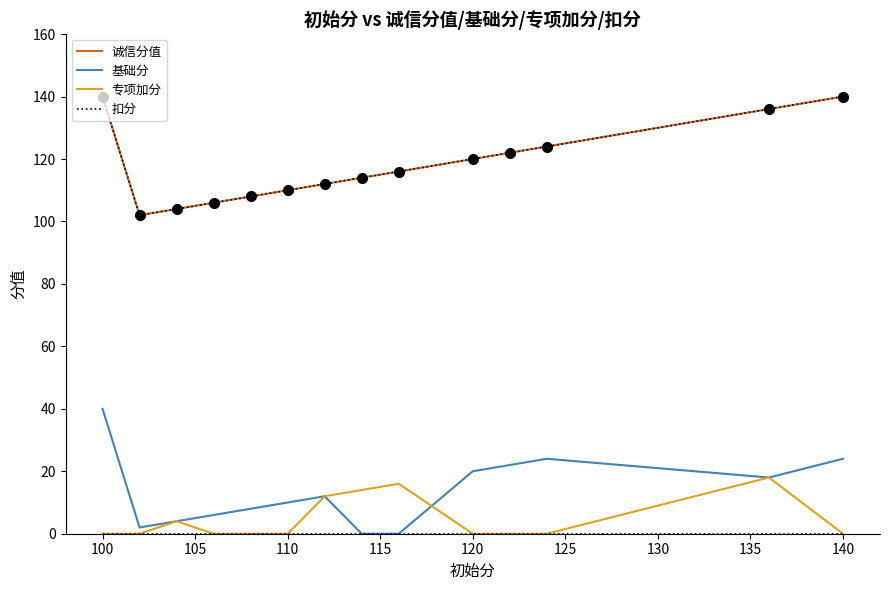

True or false: 基础分 and 诚信分值 cross at least once.

False